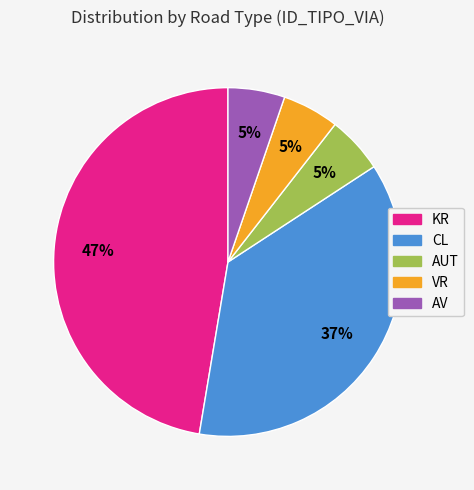

To the nearest percent, what is the average slice percentage?

20%